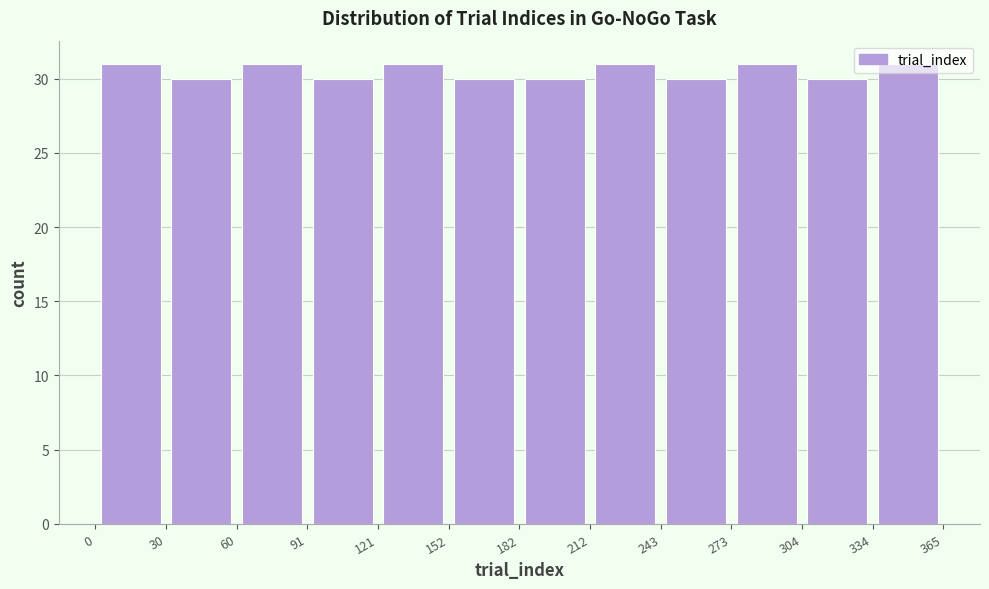

How tall is the bar that spans 152 to 182 on the x-axis? The values are not printed on the chart, so give them approximately, as read against the axis.

30